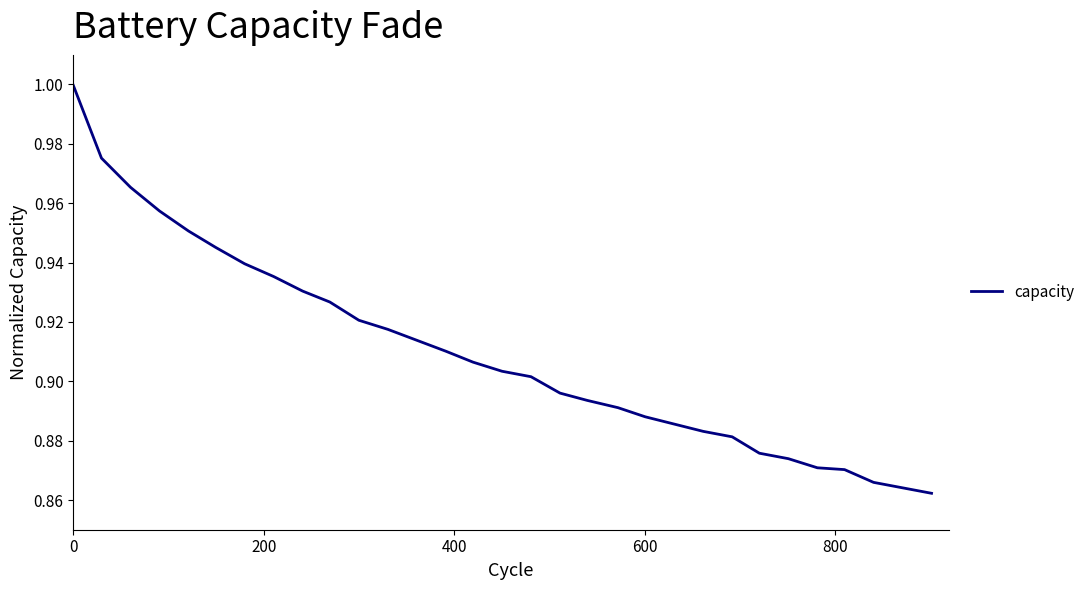

Reading right to left, transcribe all the data shown in this chart.

0.9	0.9	0.9	0.9	0.9	0.9	0.9	0.9	0.9	0.9	0.9	0.9	0.9	0.9	0.9	0.9	0.9	0.9	0.9	0.9	0.9	0.9	0.9	0.9	0.9	0.9	1.0	1.0	1.0	1.0	1.0